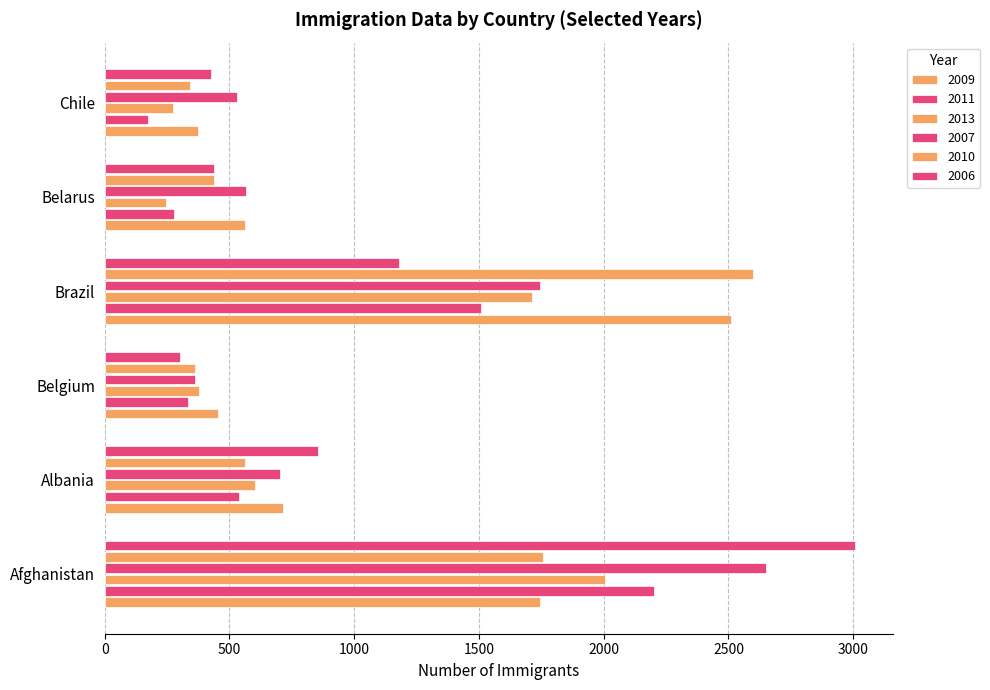

How many data points in 2009 are less than 716?

3